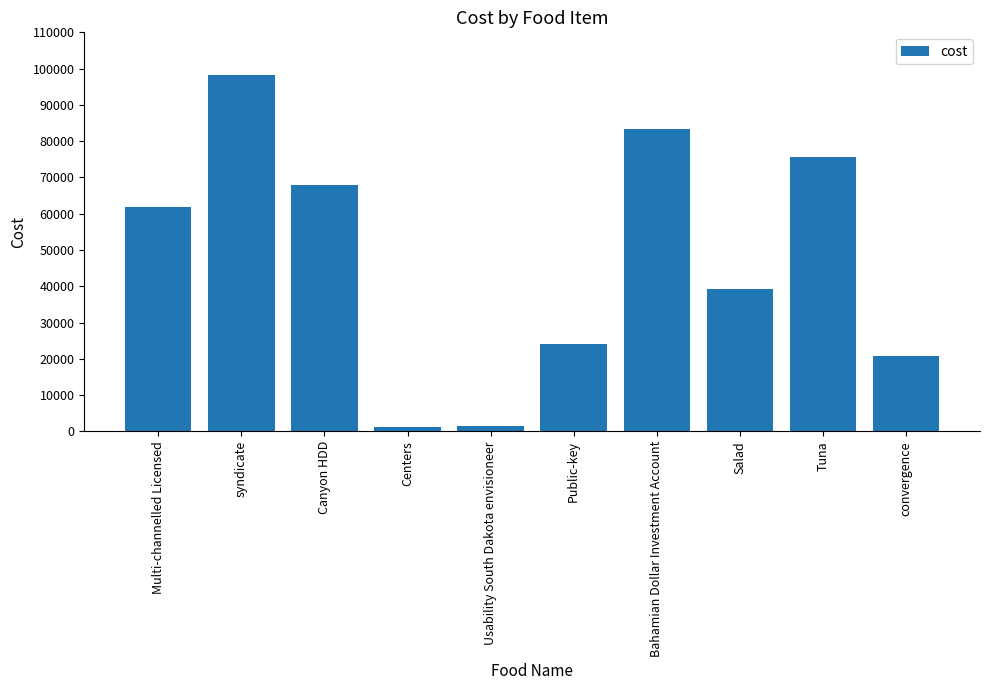

Approximately how many times larger is the value at convergence compared to Multi-channelled Licensed?

0.3